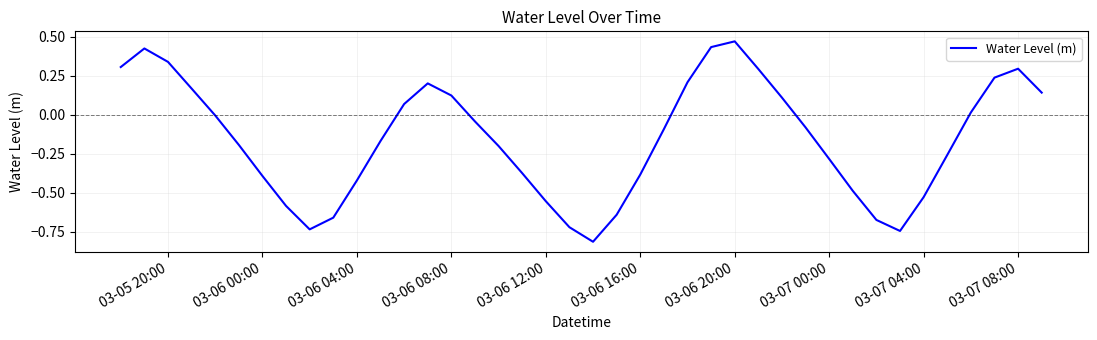

What is the difference between the maximum and minimum values?

1.3